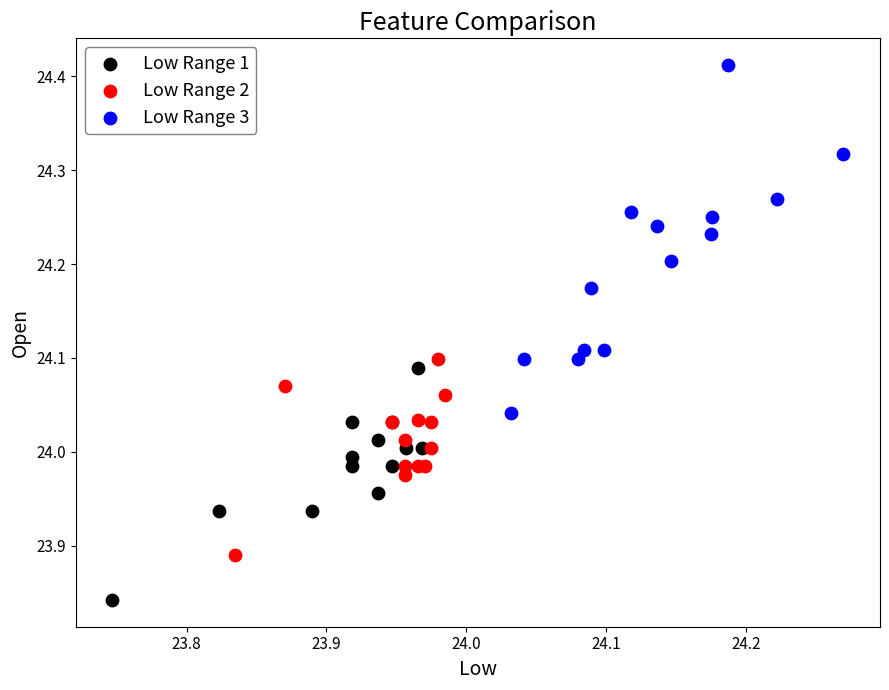

Which series contains the lowest Y value?

Low Range 1